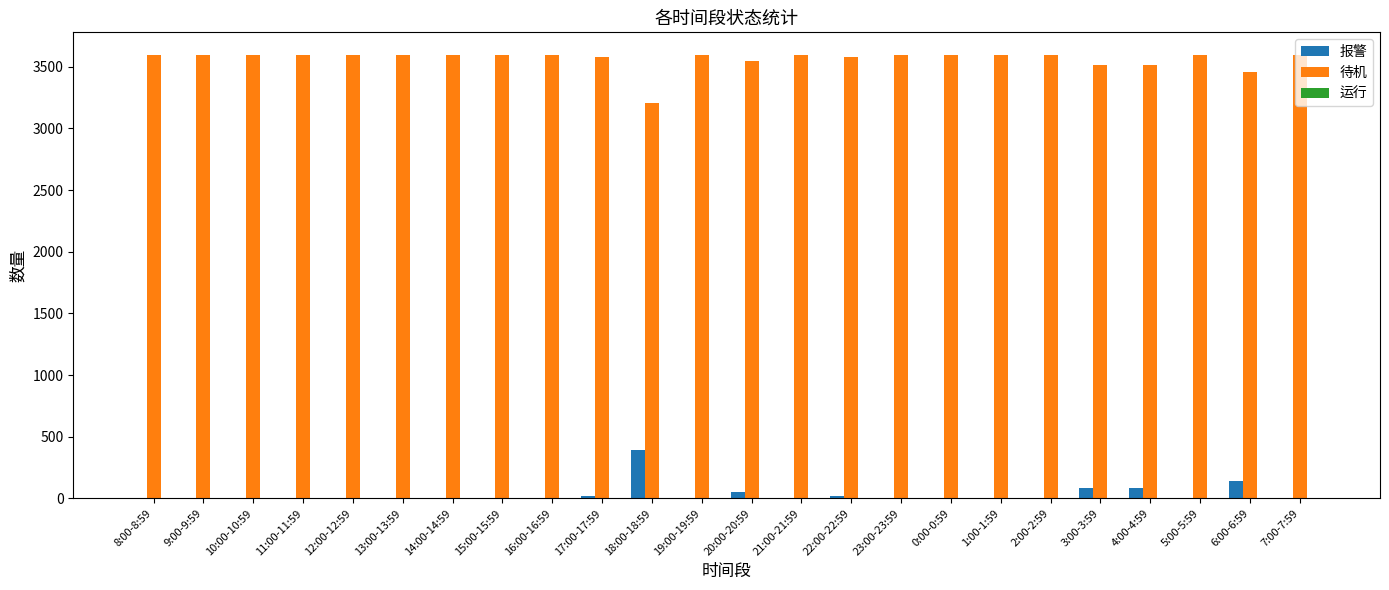

What is the difference between the 待机 values at 12:00-12:59 and 4:00-4:59?

85